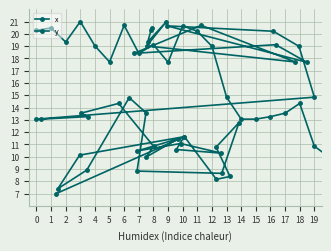

Between 23 and 16, which is larger?

16